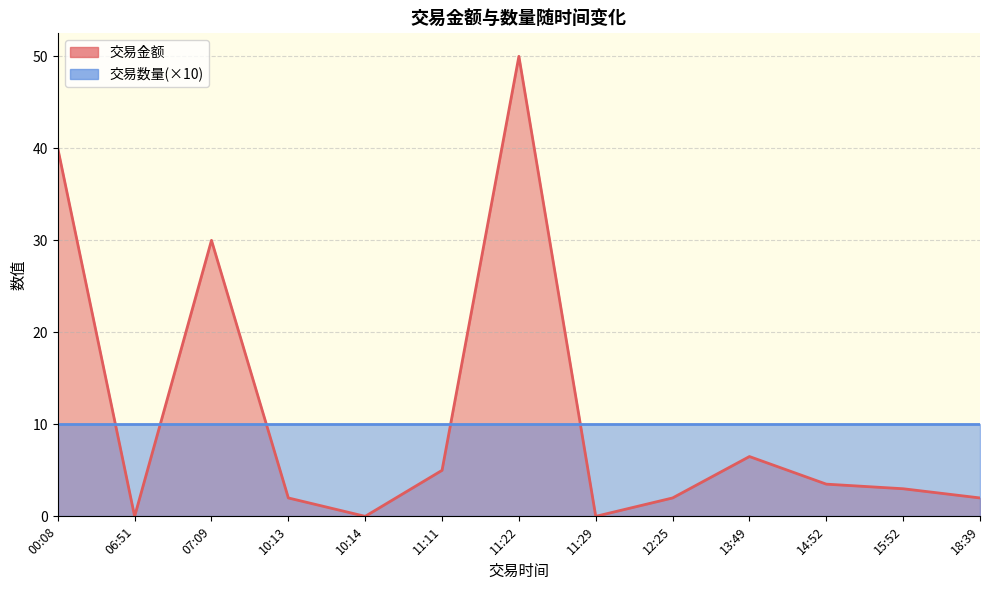

Which series has the largest range (max minus min)?

交易金额